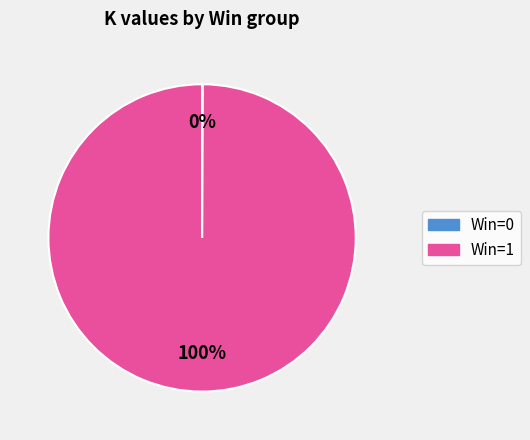

Which category has the biggest portion of the pie?

Win=1